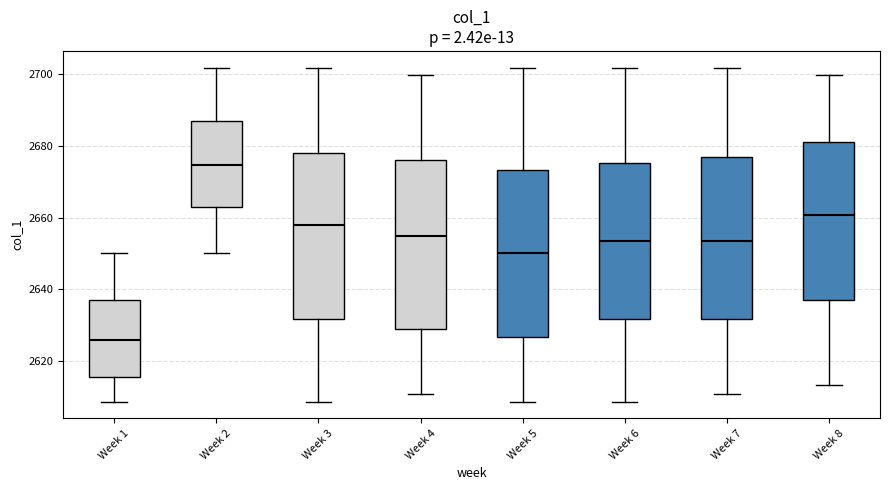

Reading left to right, read every box against the y-axis: the position of its median line, the range the box covers, and the ends of its whiskers. The values are not printed on the chart, so give them approximately, as read against the axis.

Week 1: median 2626, box 2616 to 2636, whiskers 2608 to 2650
Week 2: median 2674, box 2662 to 2688, whiskers 2650 to 2702
Week 3: median 2658, box 2632 to 2678, whiskers 2608 to 2702
Week 4: median 2656, box 2630 to 2676, whiskers 2610 to 2700
Week 5: median 2650, box 2626 to 2674, whiskers 2608 to 2702
Week 6: median 2654, box 2632 to 2676, whiskers 2608 to 2702
Week 7: median 2654, box 2632 to 2676, whiskers 2610 to 2702
Week 8: median 2660, box 2638 to 2682, whiskers 2614 to 2700